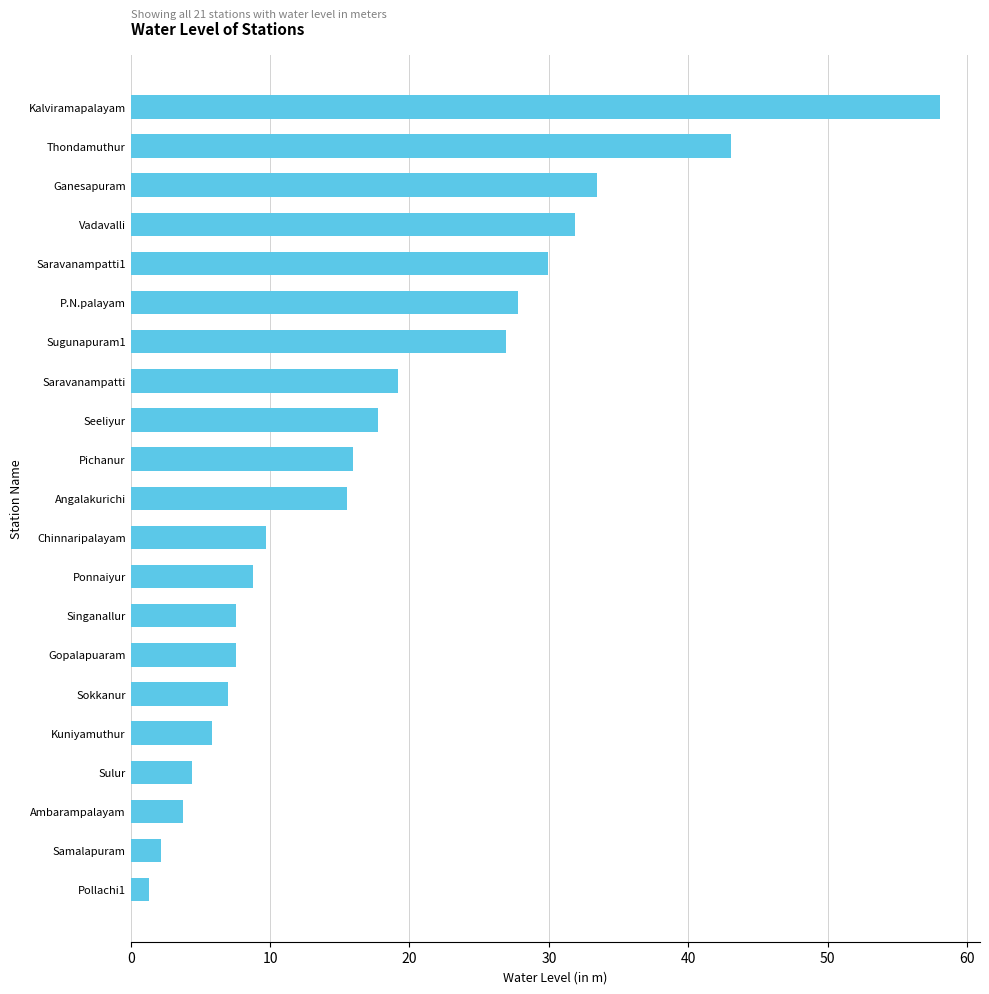

Between Ponnaiyur and Thondamuthur, which is larger?

Thondamuthur